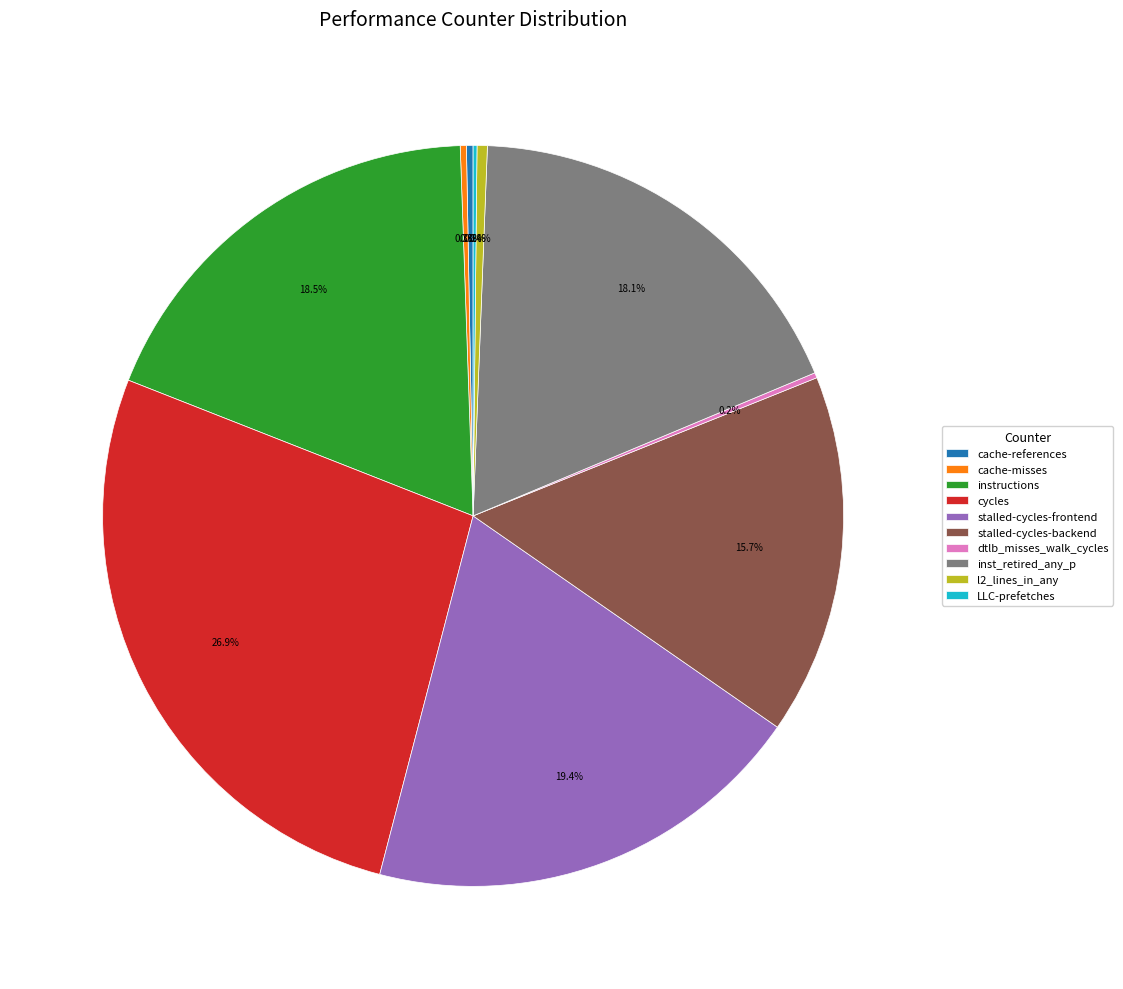

To the nearest percent, what is the difference between the largest and smallest slice percentages?

27%